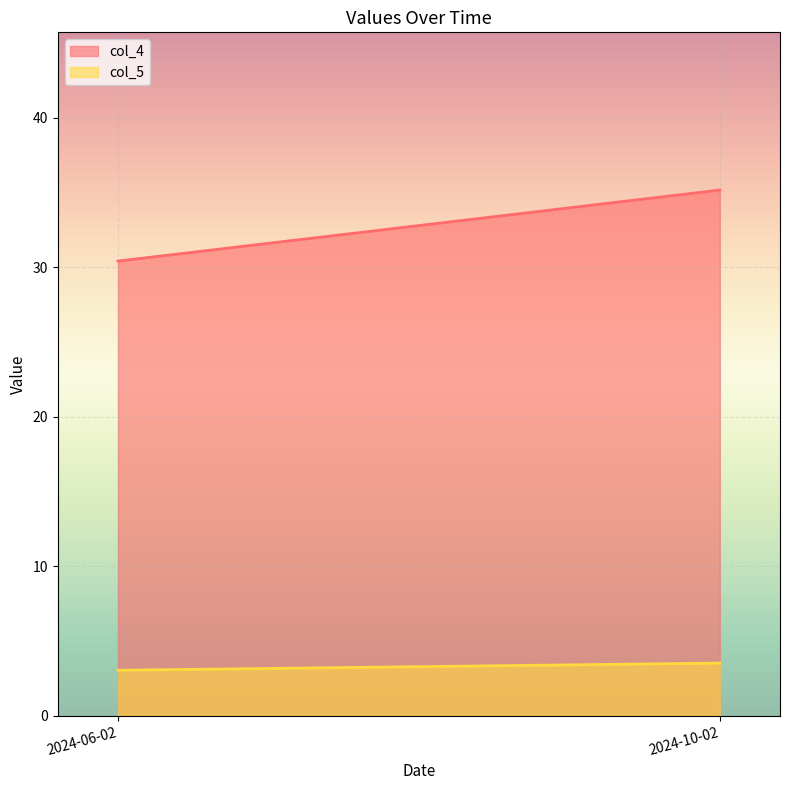

Rank the categories by col_4 value from highest to lowest.

2024-10-02, 2024-06-02